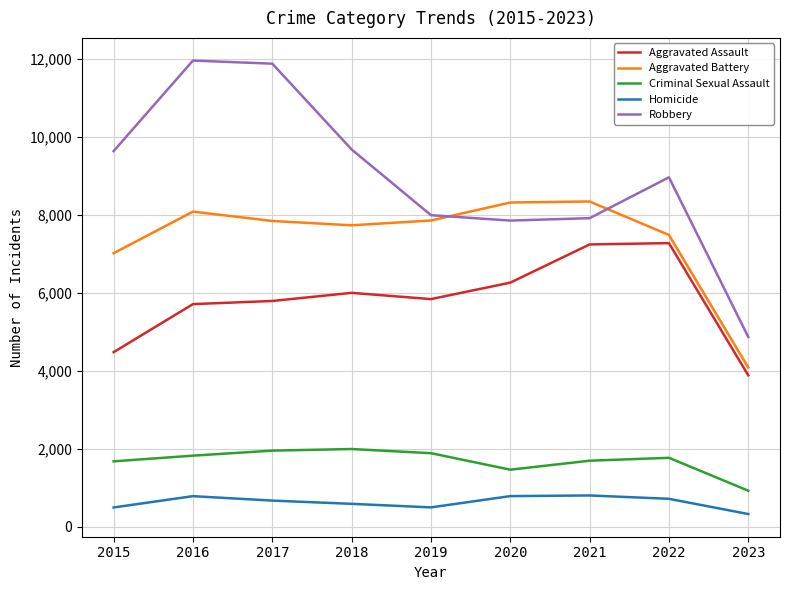

Is the value of Homicide at 2017 greater than the value of Aggravated Battery at 2018?

No